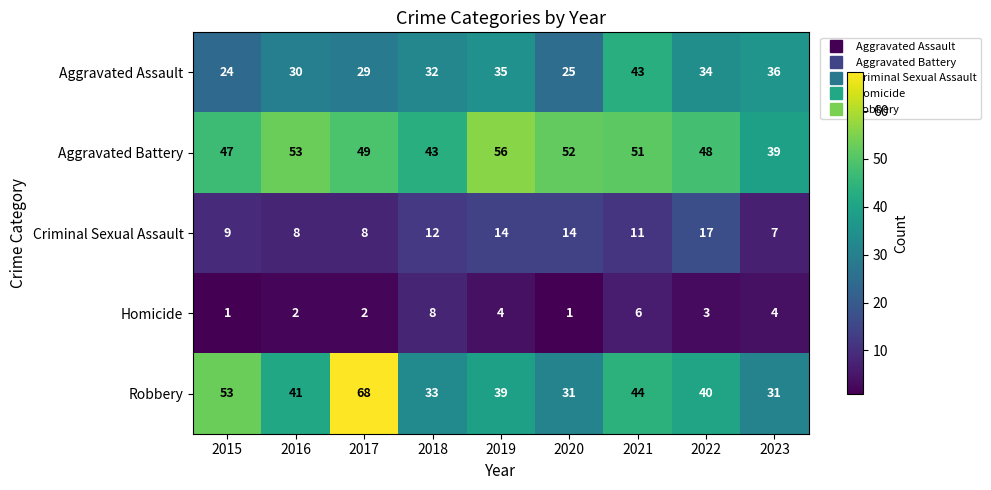

Which series has the widest spread of values?

Robbery